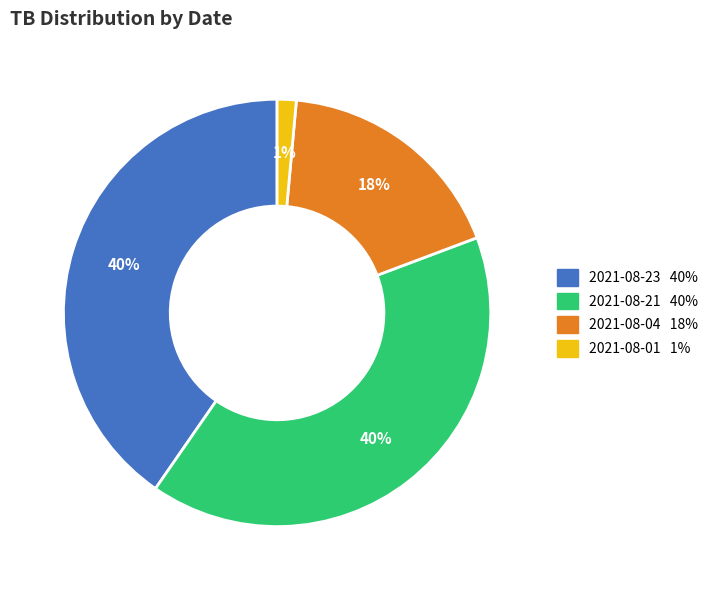

What percentage is the 2021-08-04 slice, to the nearest percent?

18%